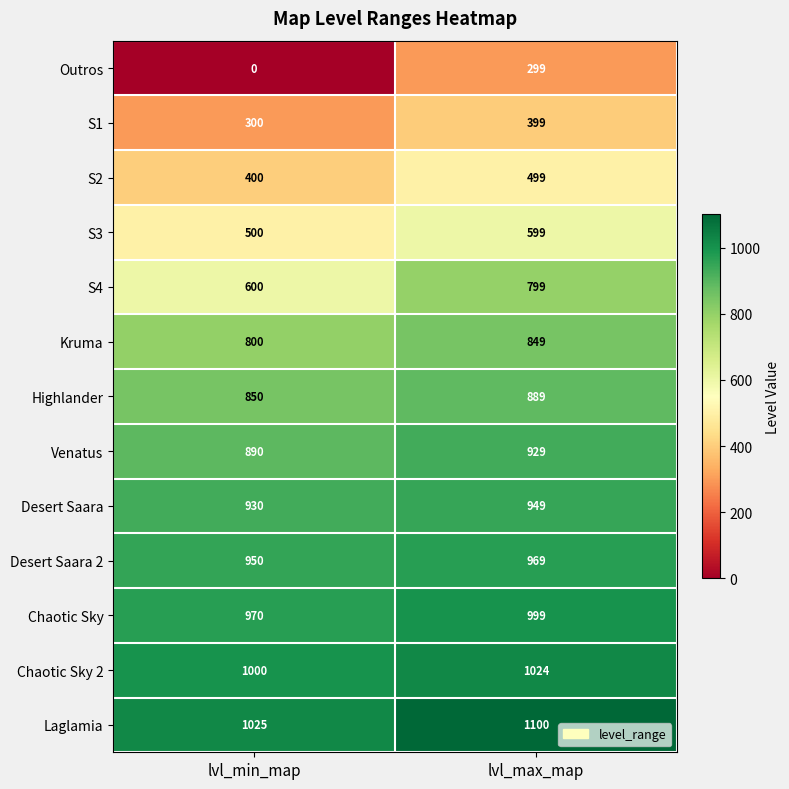

How many categories are shown in the chart?

2